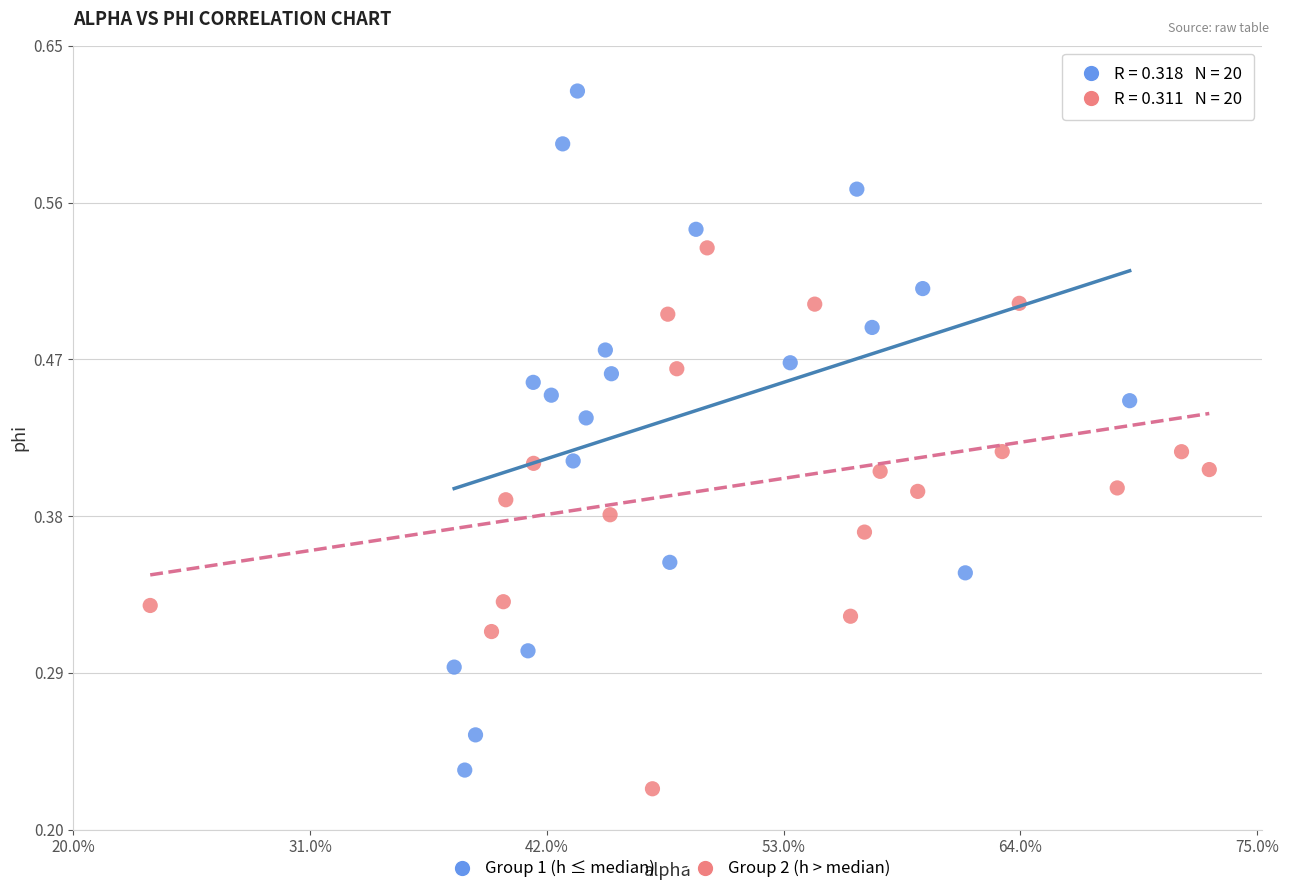

What are all the series names shown in the legend?

Group 1 (h ≤ median), Group 2 (h > median)